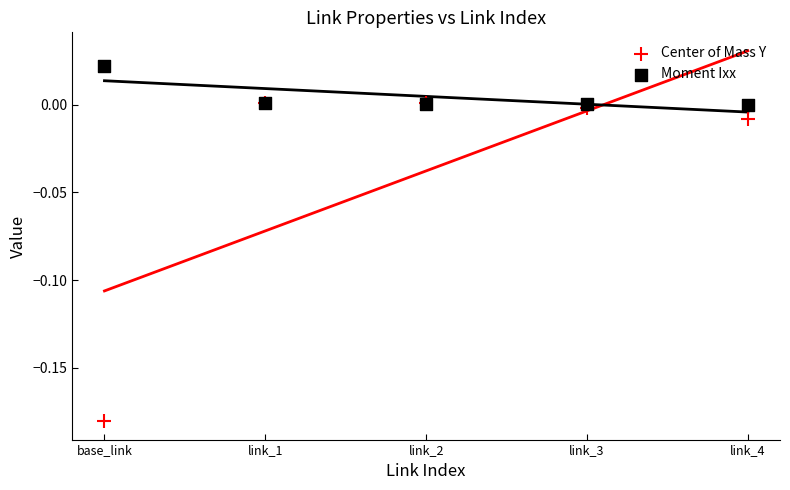

What are all the series names shown in the legend?

Center of Mass Y, Moment Ixx